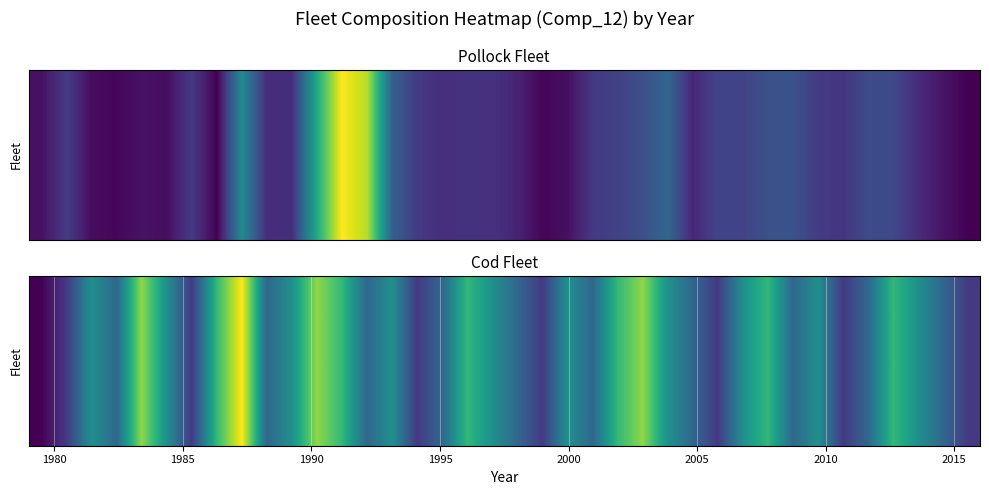

What is the difference between the maximum and minimum values?

6